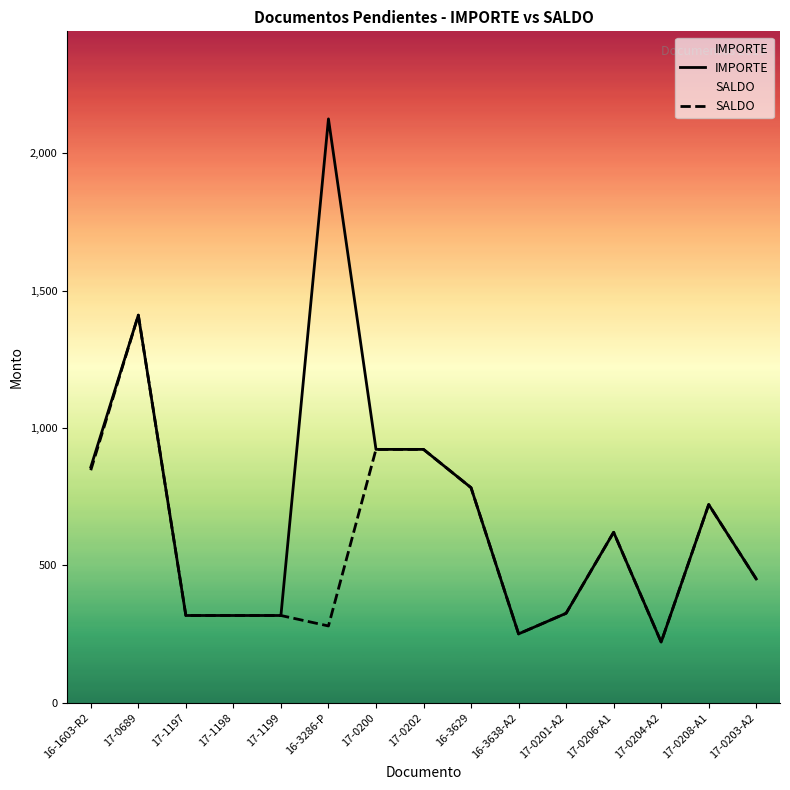

Between 17-0200 and 17-0208-A1, which is larger?

17-0200